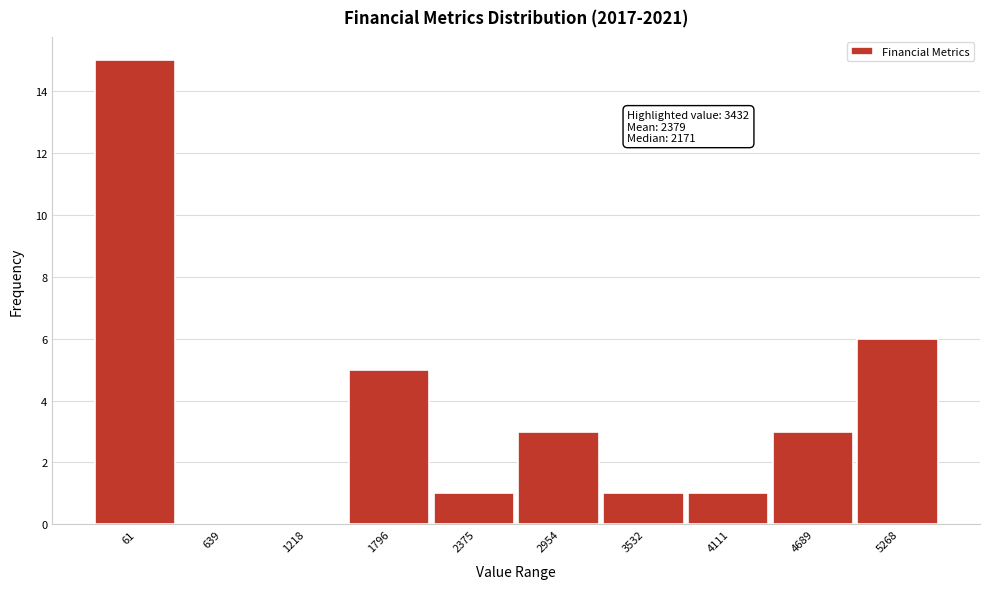

Reading left to right, what are all the values shown in this chart?

61=15	639=0	1218=0	1796=5	2375=1	2954=3	3532=1	4111=1	4689=3	5268=6